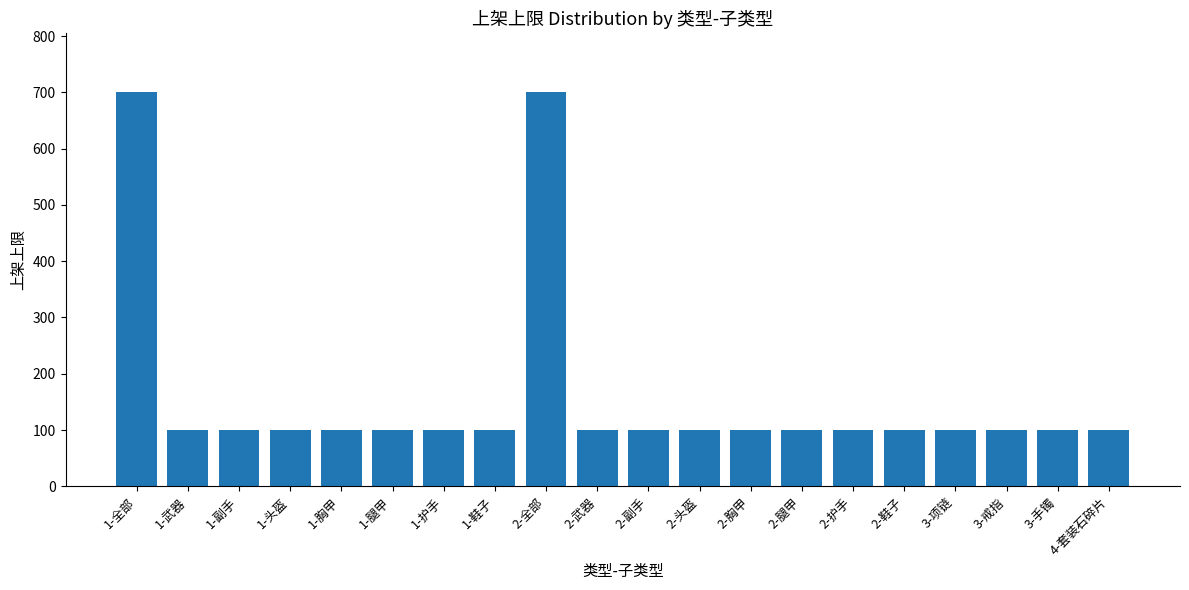

What is the minimum value shown in the chart?

100